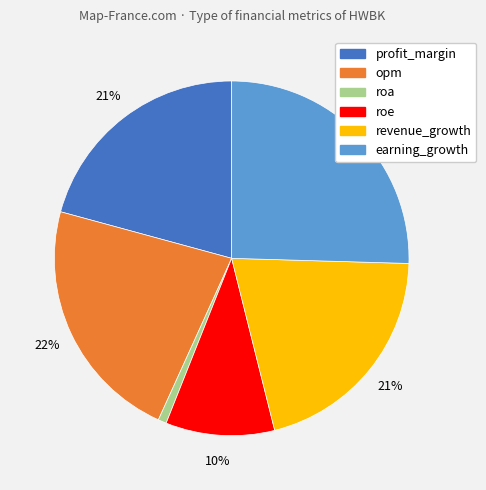

To the nearest percent, what is the combined percentage of roa and opm?

23%